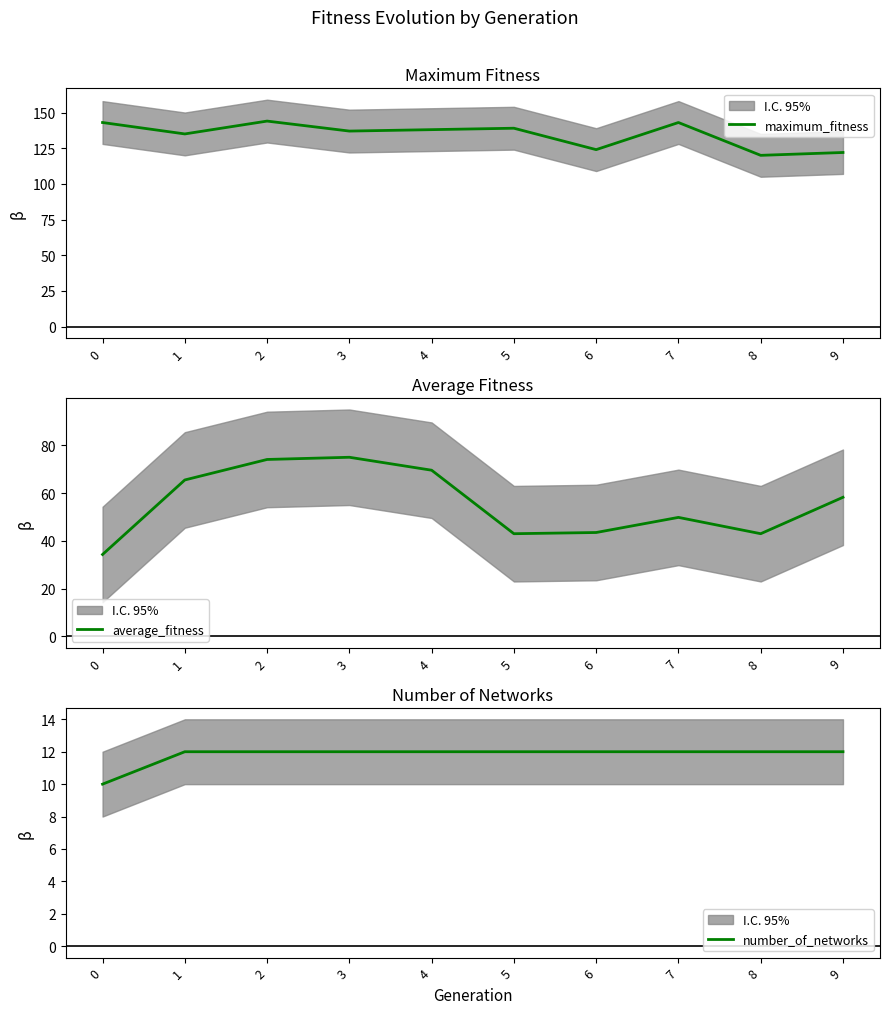

Reading left to right, what are all the values shown in this chart?

maximum_fitness: 143.0	135.0	144.0	137.0	138.0	139.0	124.0	143.0	120.0	122.0
average_fitness: 34.3	65.5	74.1	75.0	69.6	43.0	43.5	49.8	43.0	58.2
number_of_networks: 10.0	12.0	12.0	12.0	12.0	12.0	12.0	12.0	12.0	12.0